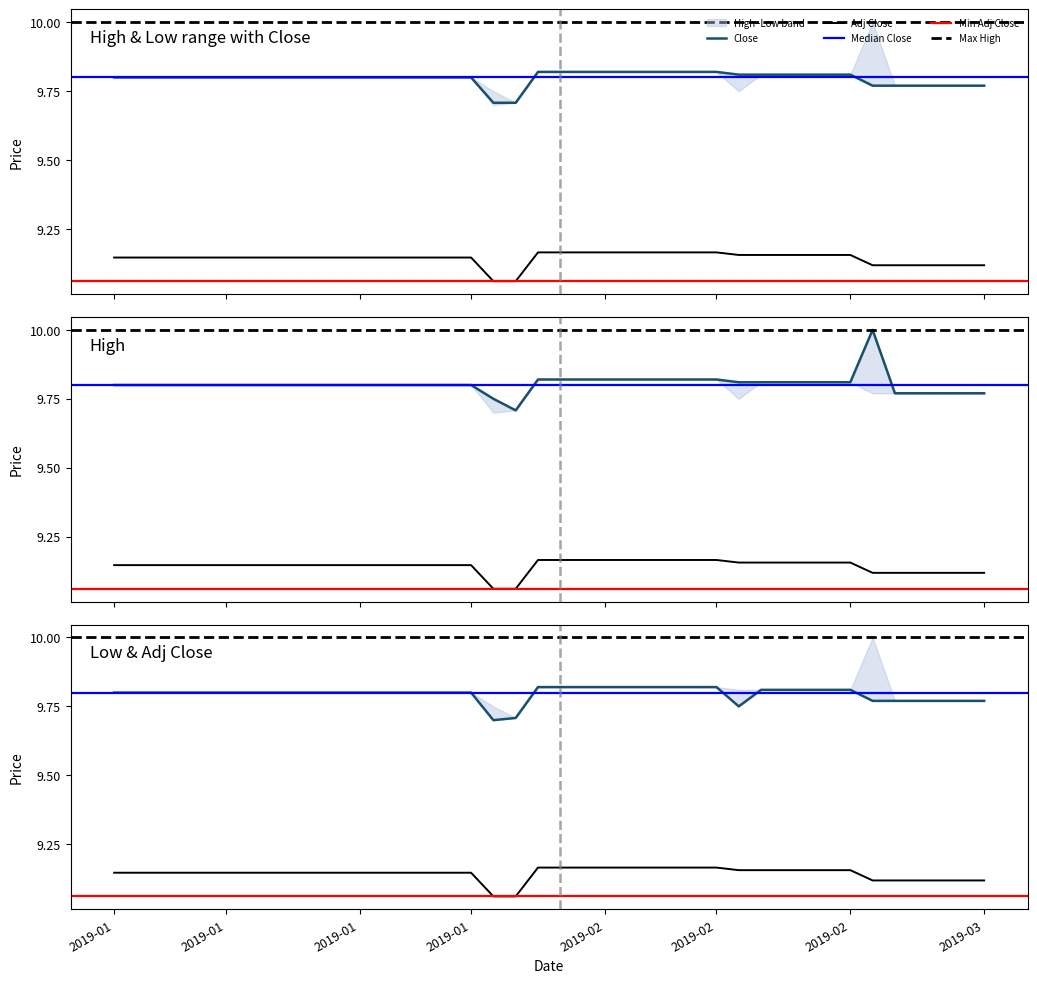

What is the value of the High point at the 22nd from the left?

9.8